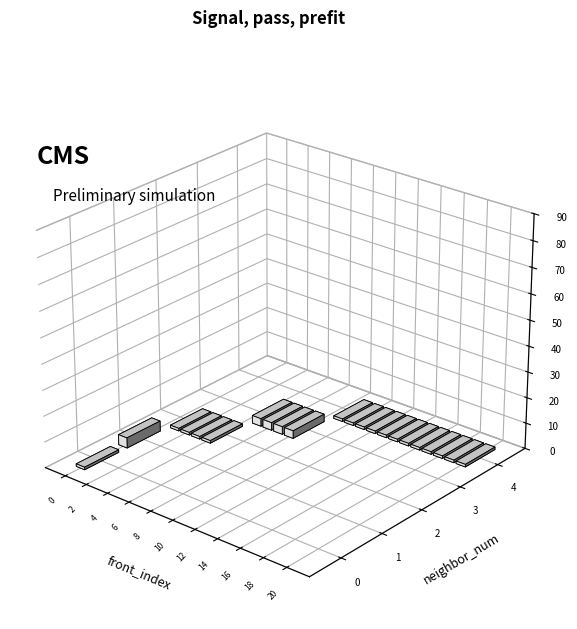

Which series has the widest spread of values?

3